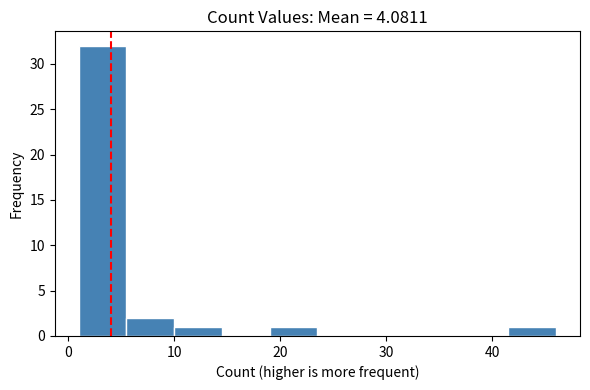

Reading left to right, transcribe this chart: for each bar, give the range it covers on the x-axis and its height. Neither the bar edges nor the heights are printed on the chart, so give them approximately, as read against the axes.

1.0 to 5.5: 32
5.5 to 10.0: 2
10.0 to 14.5: 1
14.5 to 19.0: 0
19.0 to 23.5: 1
23.5 to 28.0: 0
28.0 to 32.5: 0
32.5 to 37.0: 0
37.0 to 41.5: 0
41.5 to 46.0: 1